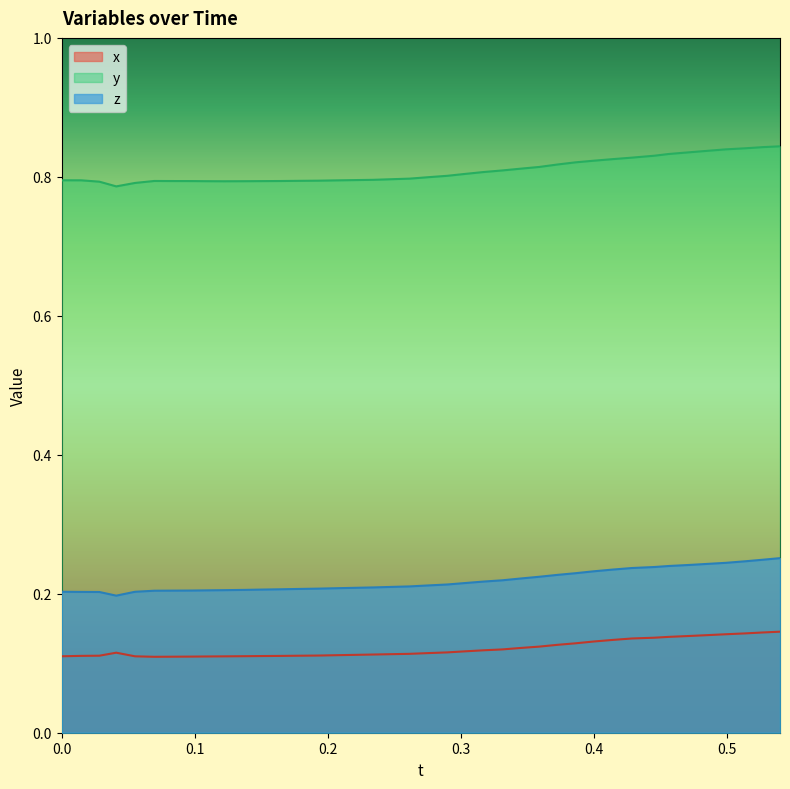

True or false: x and y cross at least once.

False